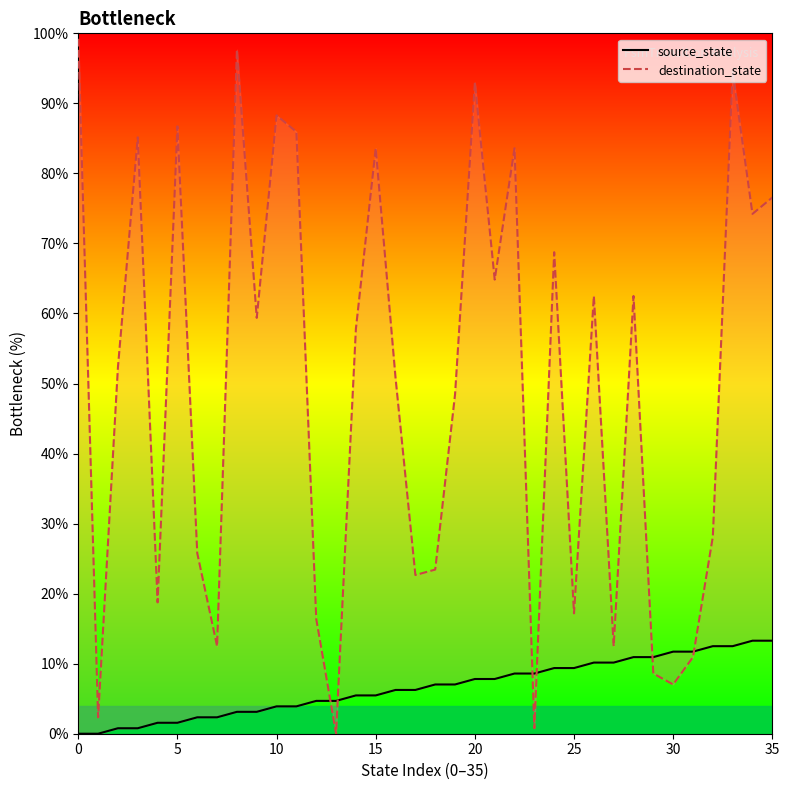

What is the value of the destination_state point at the 20th from the left?

48.4